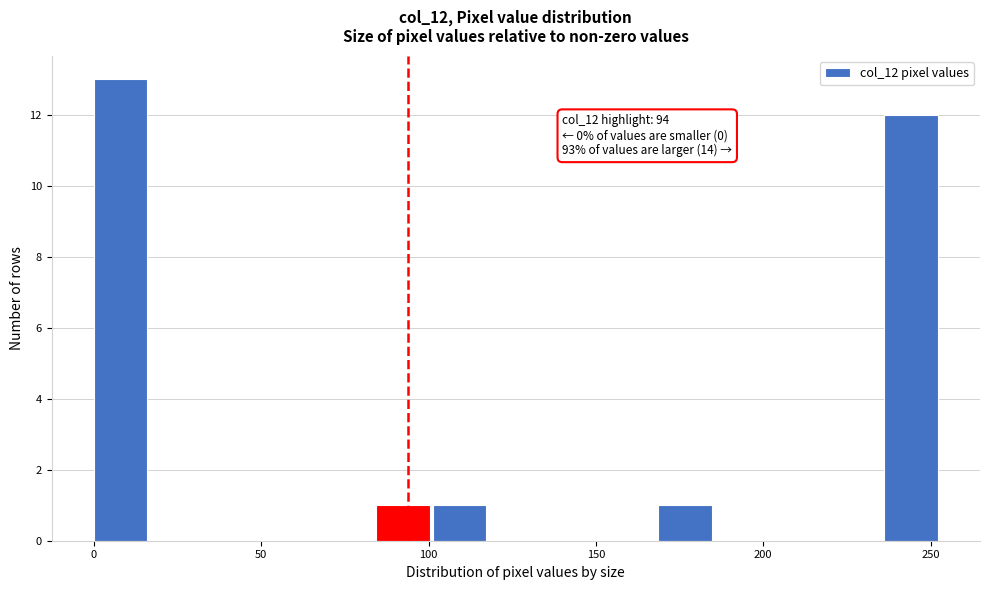

Around what value on the x-axis is the tallest bar? Give the approximate position of its centre, as read against the axis.

10